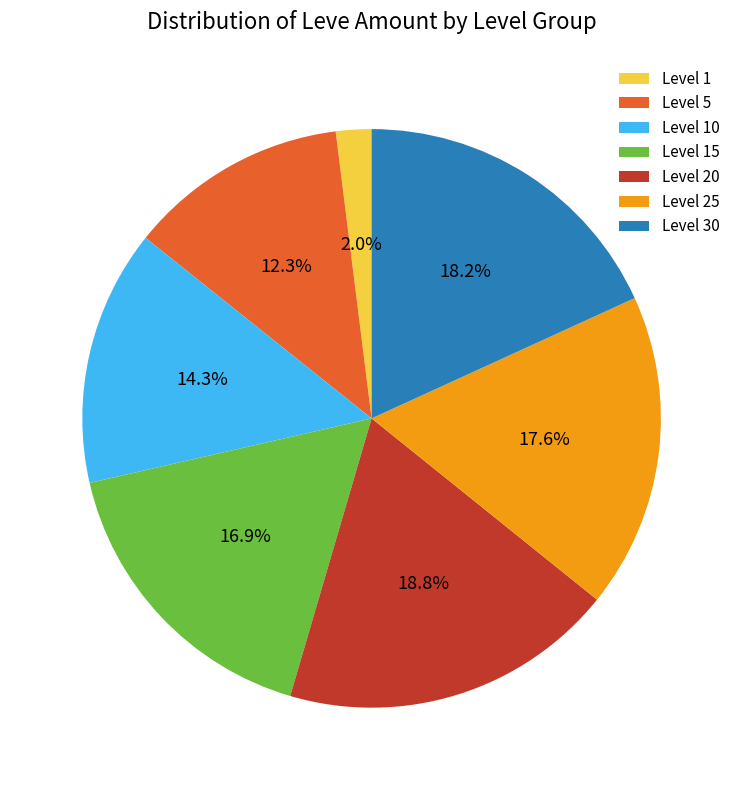

Does Level 25 represent more than half of the total?

No